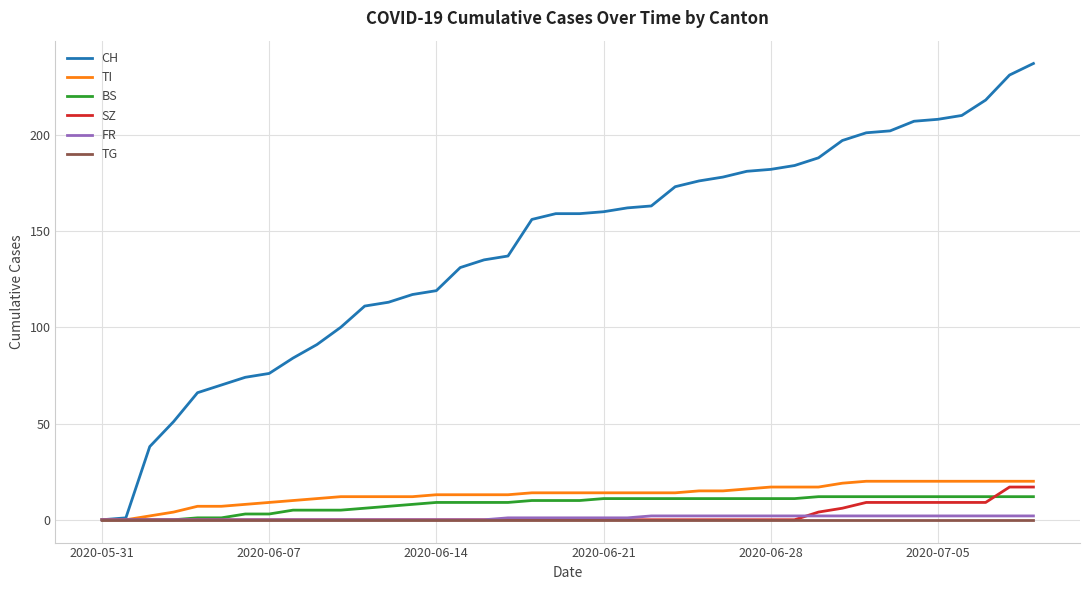

Which series has the widest spread of values?

CH